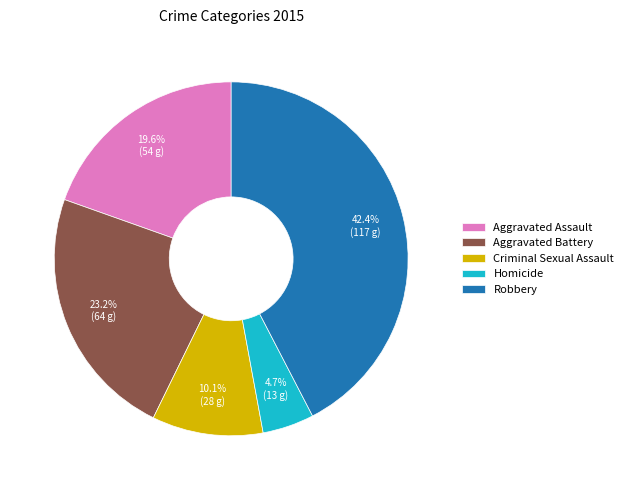

Which has a higher value, Criminal Sexual Assault or Aggravated Assault?

Aggravated Assault